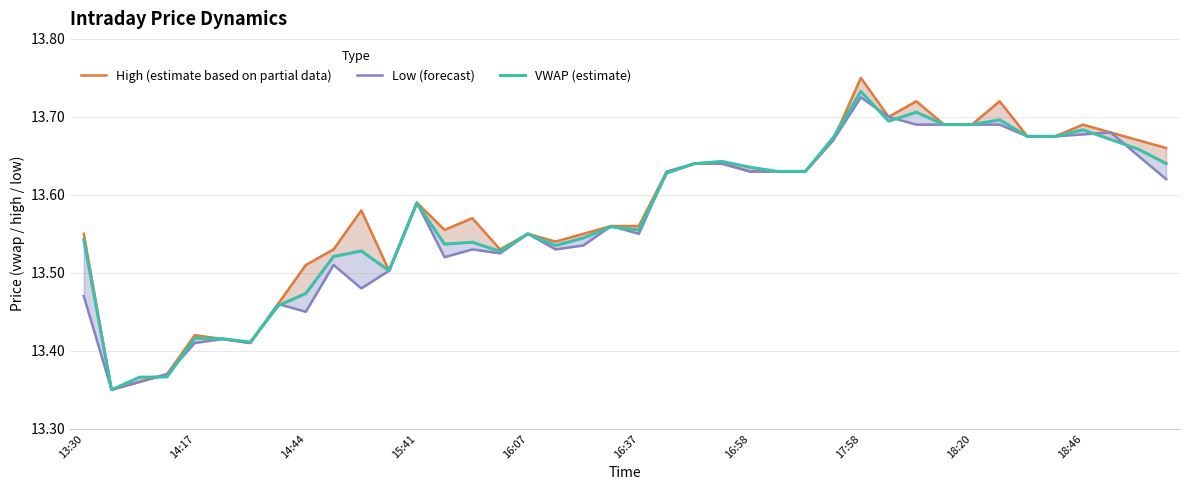

The High (estimate based on partial data) series shows 13.6 at 21. True or false?

True